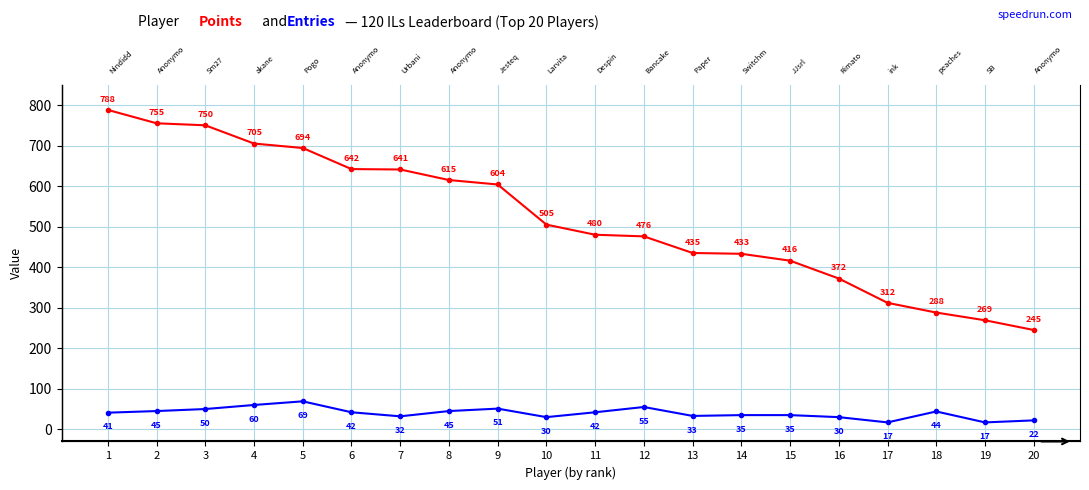

True or false: Entries and Points cross at least once.

False